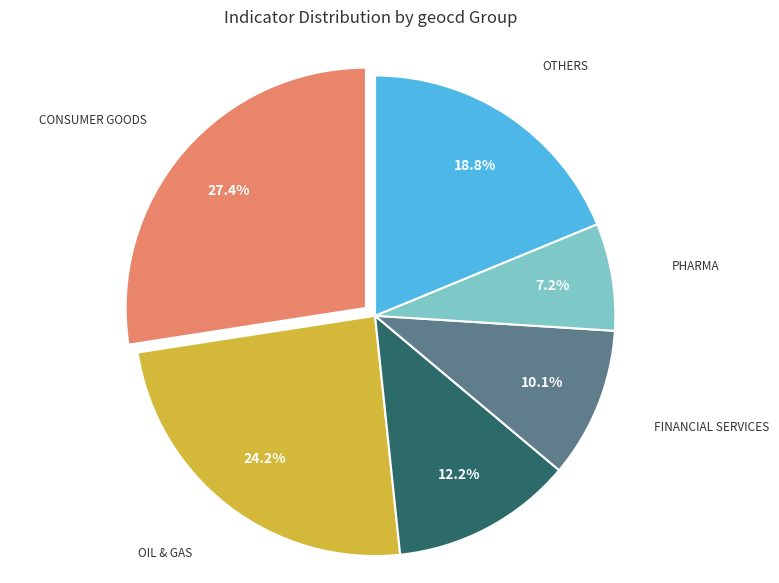

Is there a majority slice in this chart?

No